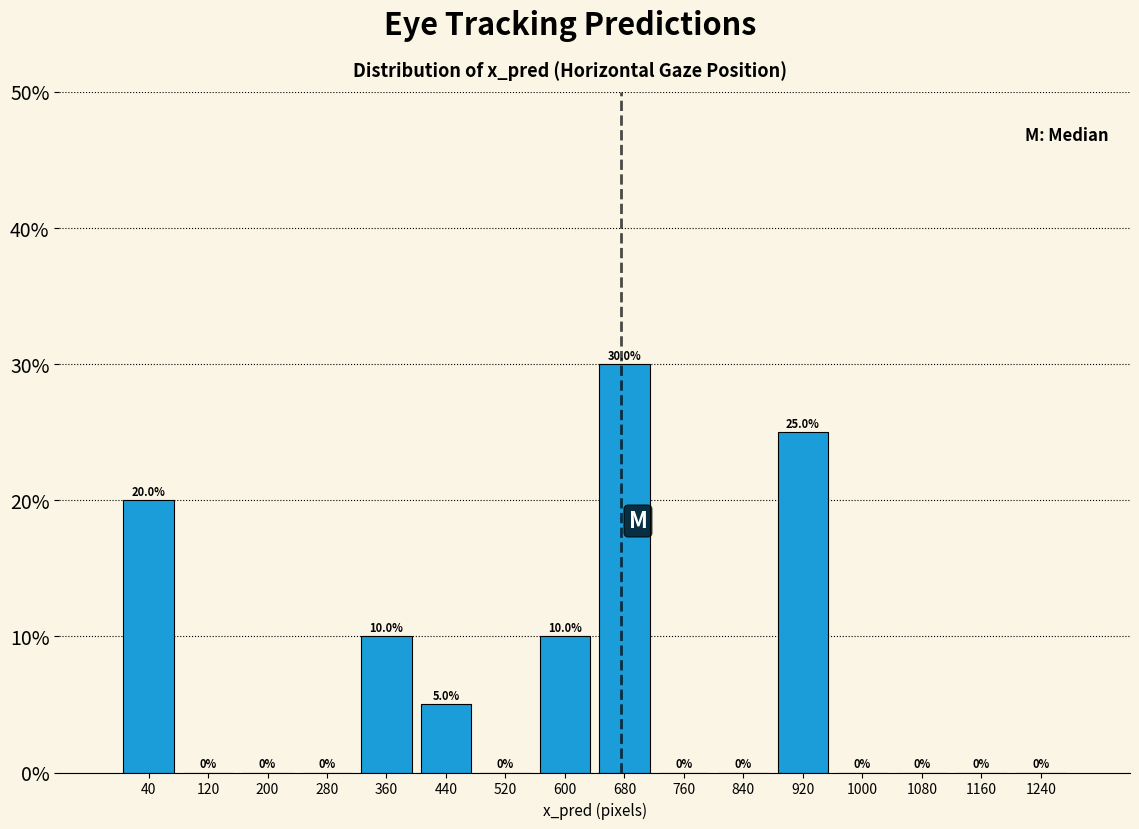

Over which range of the x-axis is the bar tallest?

640 to 720